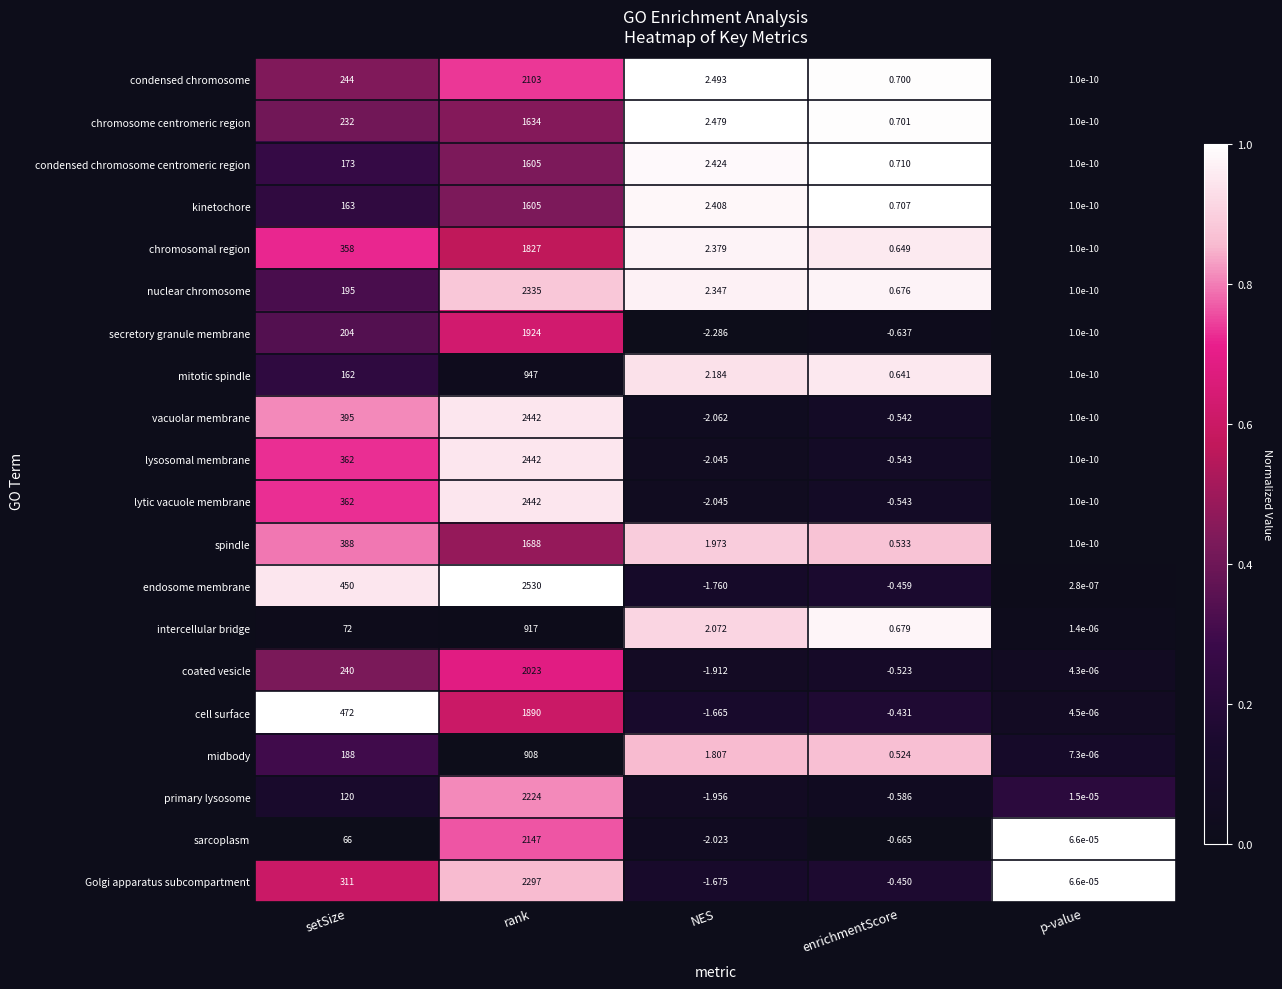

At which category does the chart reach its peak across all series?

rank